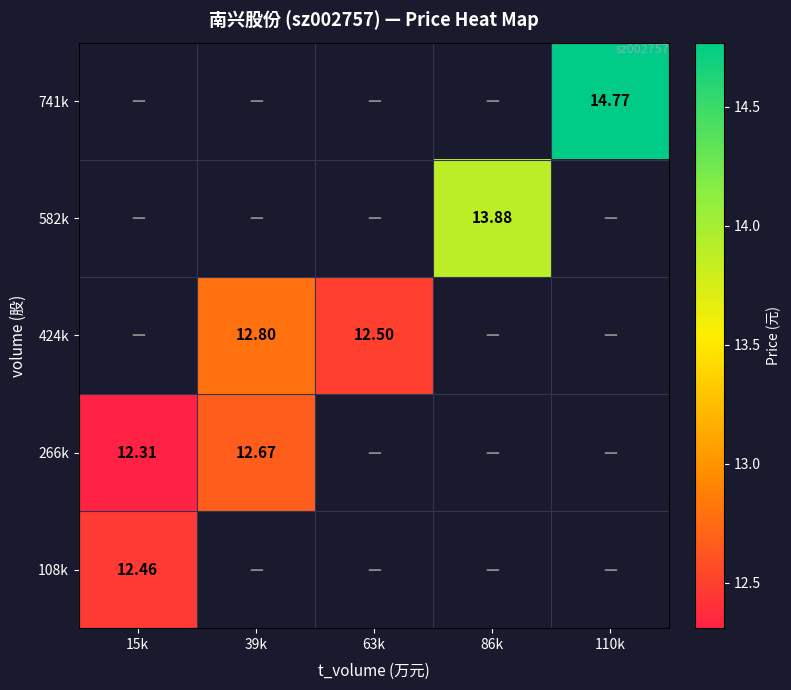

How many values in 266k are above zero?

2